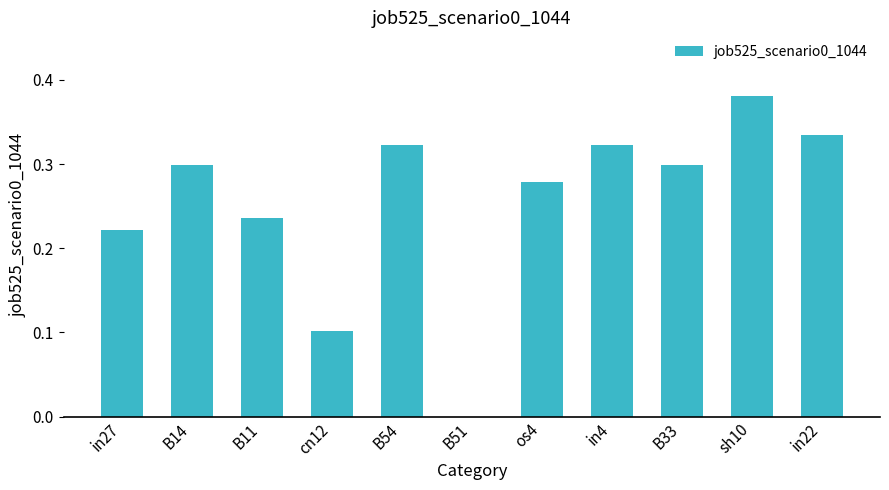

How many values exceed 0?

10